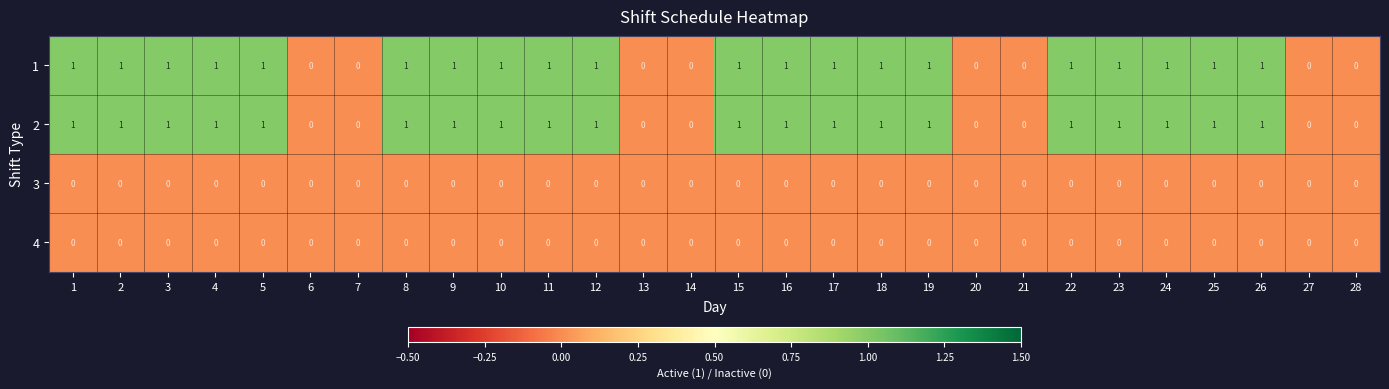

How many 2 values are between 0 and 1?

28